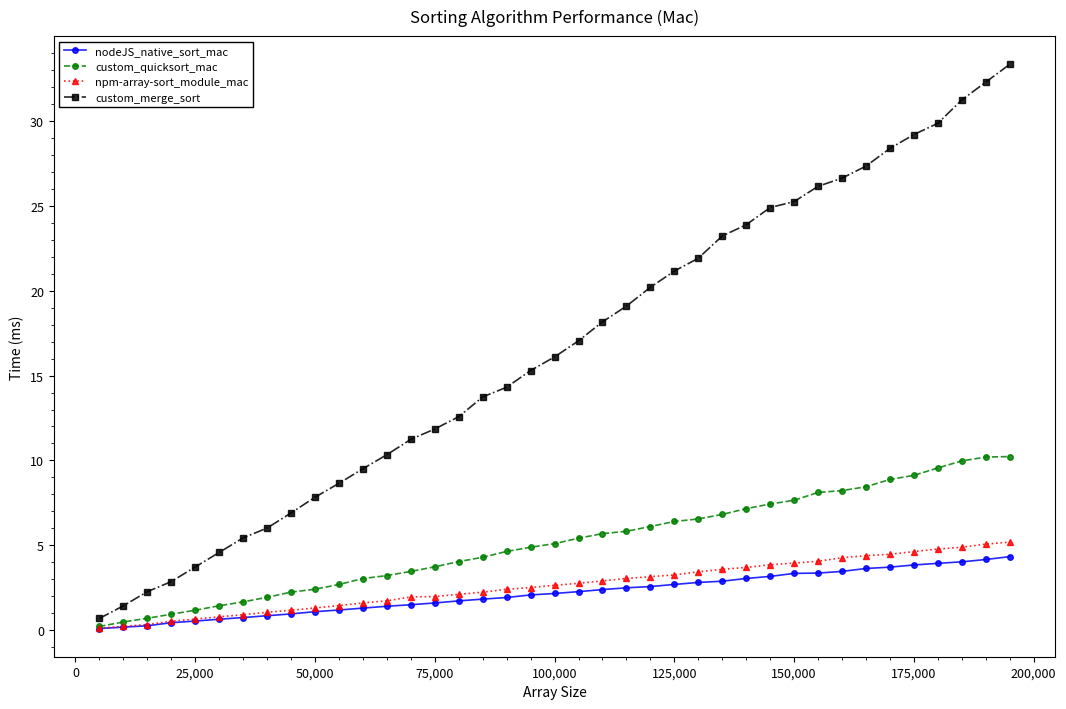

What is the highest value of the nodeJS_native_sort_mac series?

4.3